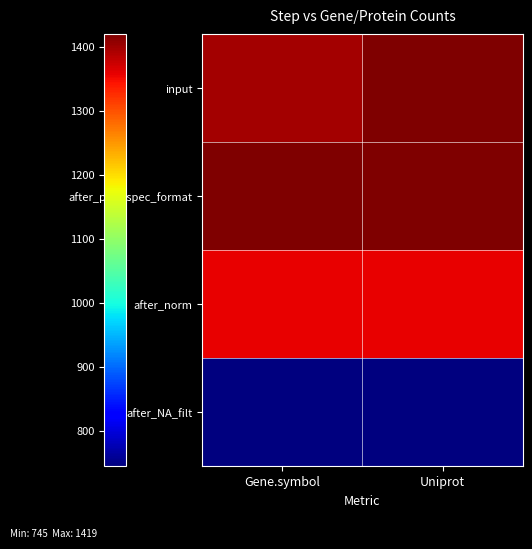

Reading right to left, what are all the values shown in this chart?

input: Uniprot=1419	Gene.symbol=1396
after_proj_spec_format: Uniprot=1419	Gene.symbol=1419
after_norm: Uniprot=1356	Gene.symbol=1356
after_NA_filt: Uniprot=745	Gene.symbol=745